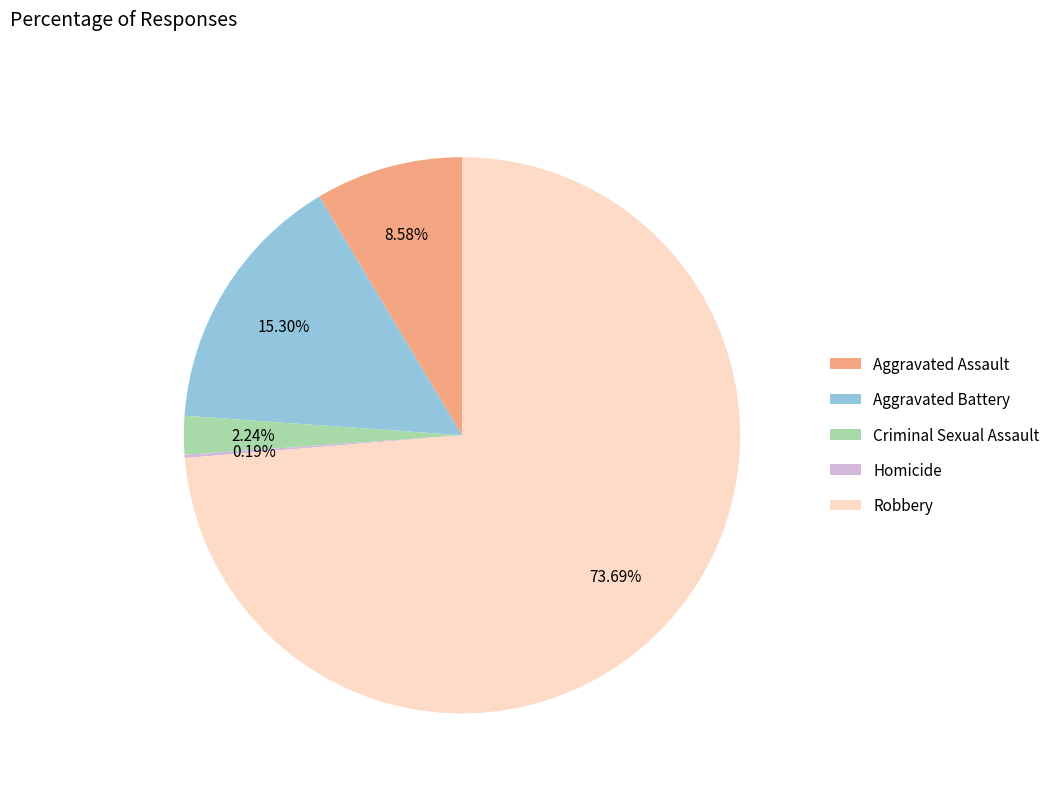

Which has a higher value, Aggravated Assault or Aggravated Battery?

Aggravated Battery